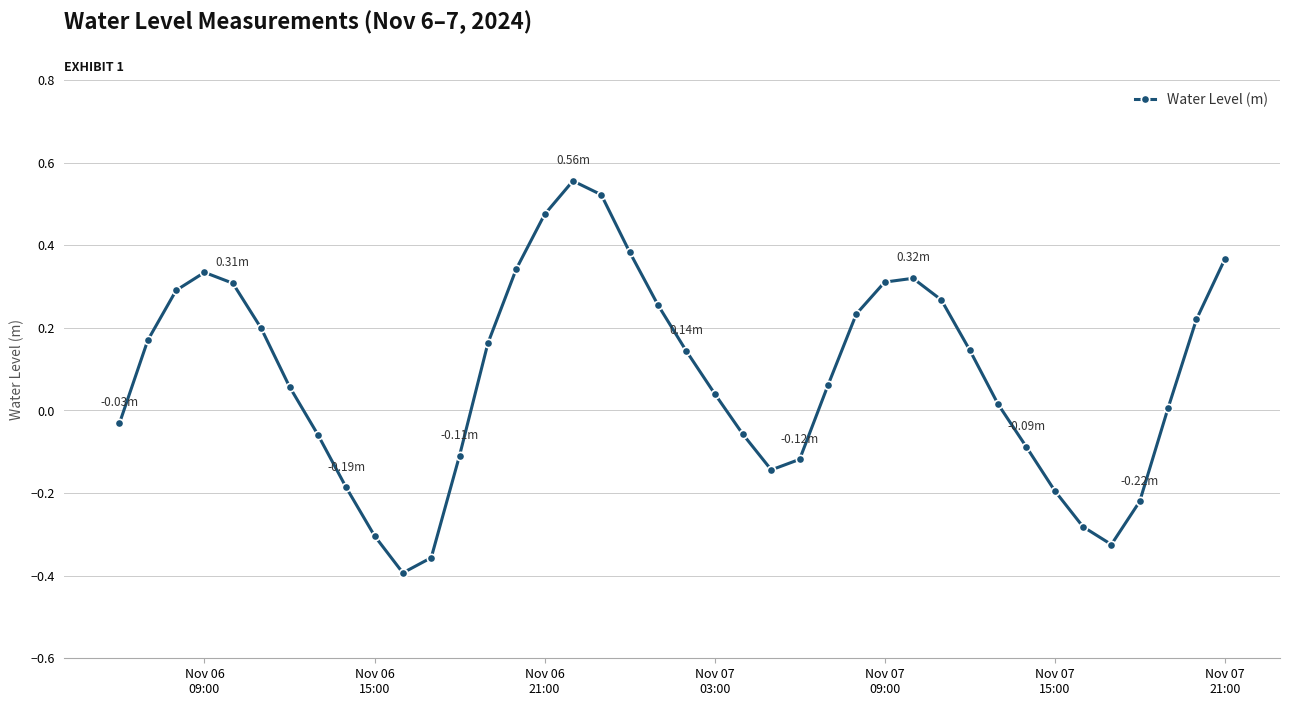

How many interior local peaks (higher than both neighbors) does the data have?

3